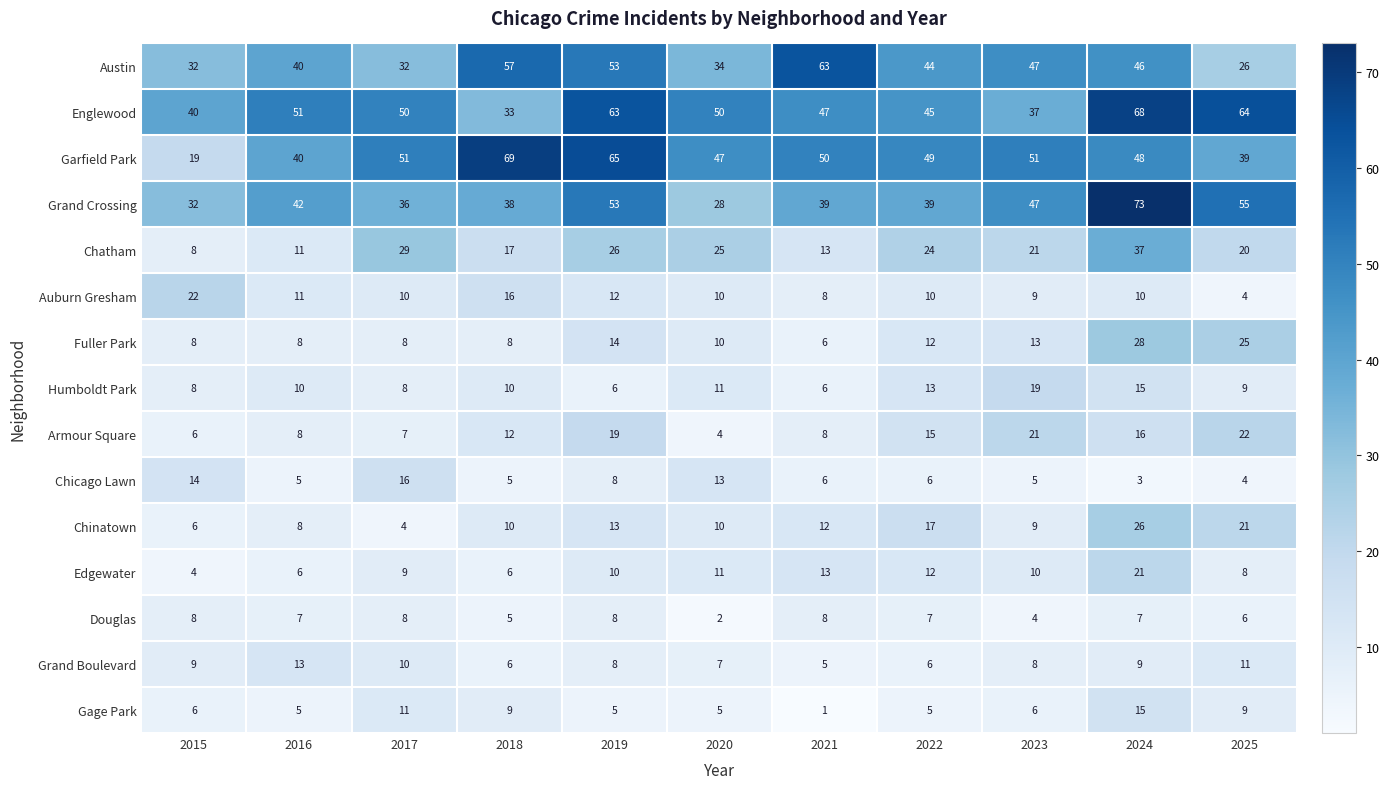

True or false: Chatham has a value of 26 at 2019.

True